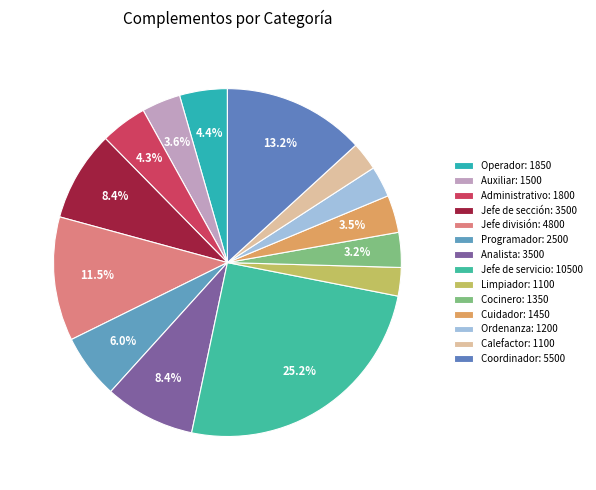

What is the change in value from Analista to Calefactor?

-2400